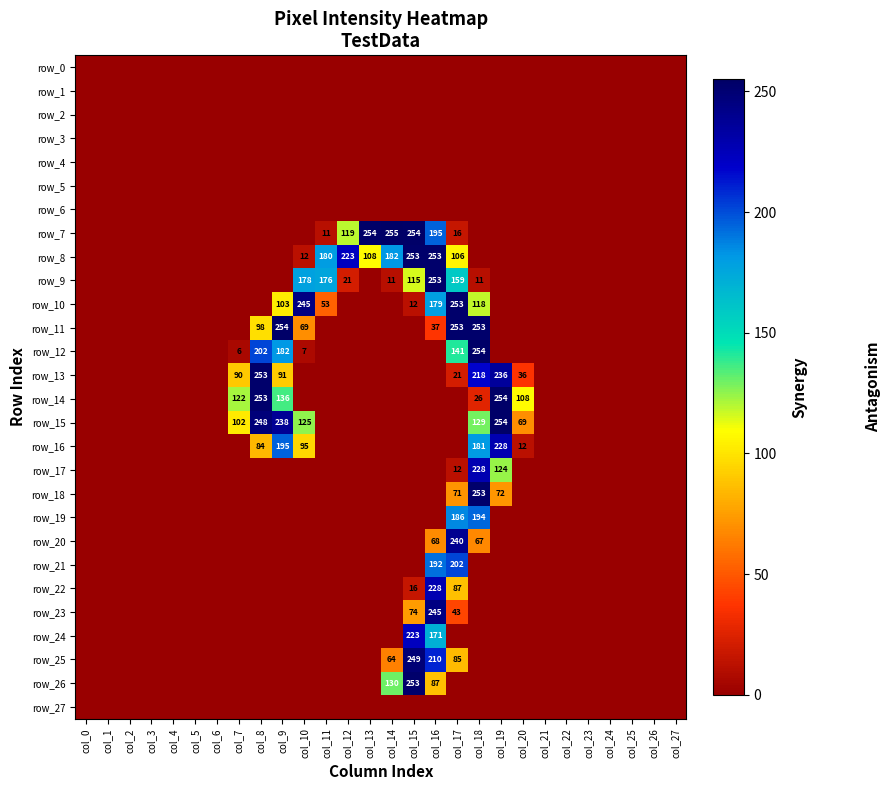

List the series in order of their peak value, highest first.

row_7, row_11, row_12, row_14, row_15, row_8, row_9, row_10, row_13, row_18, row_26, row_25, row_23, row_20, row_16, row_17, row_22, row_24, row_21, row_19, row_0, row_1, row_2, row_3, row_4, row_5, row_6, row_27